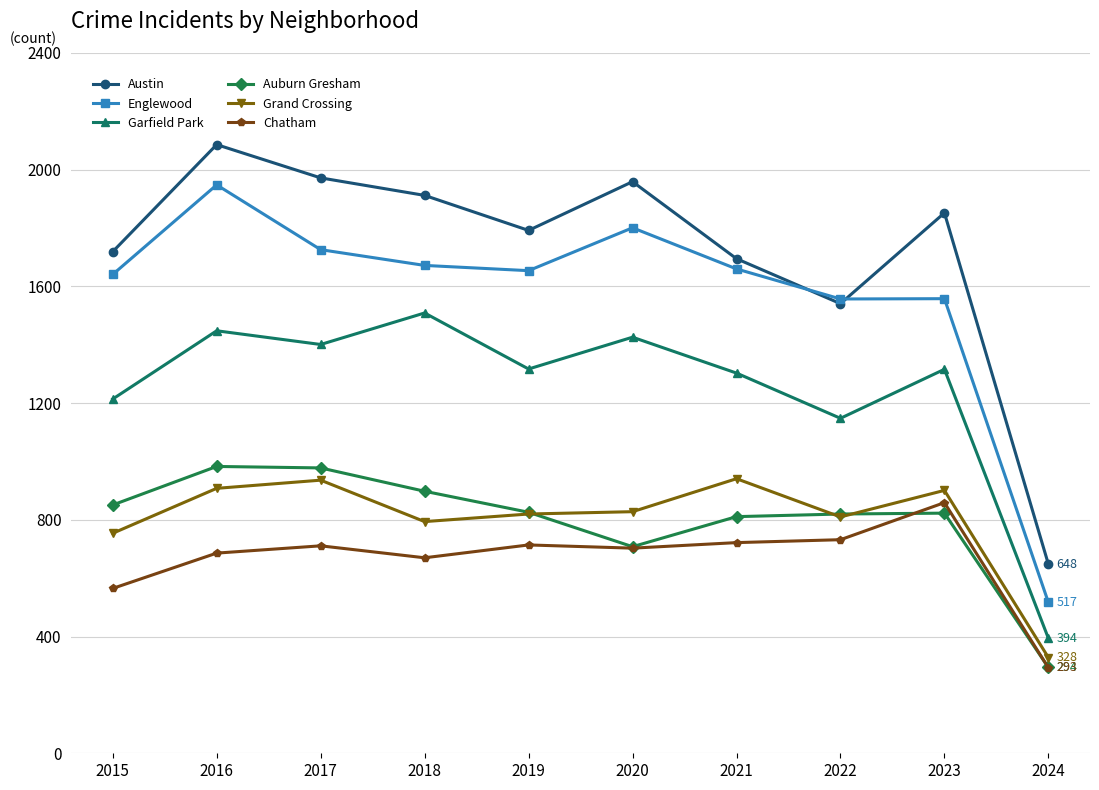

True or false: Garfield Park and Grand Crossing cross at least once.

False